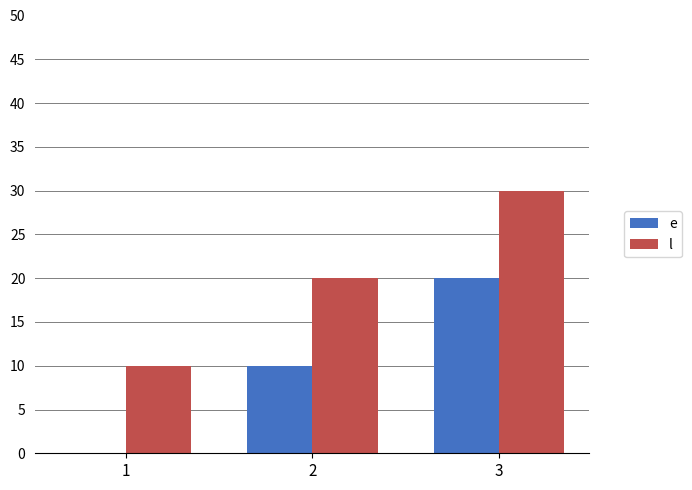

What is the total value across all series at 2?

30